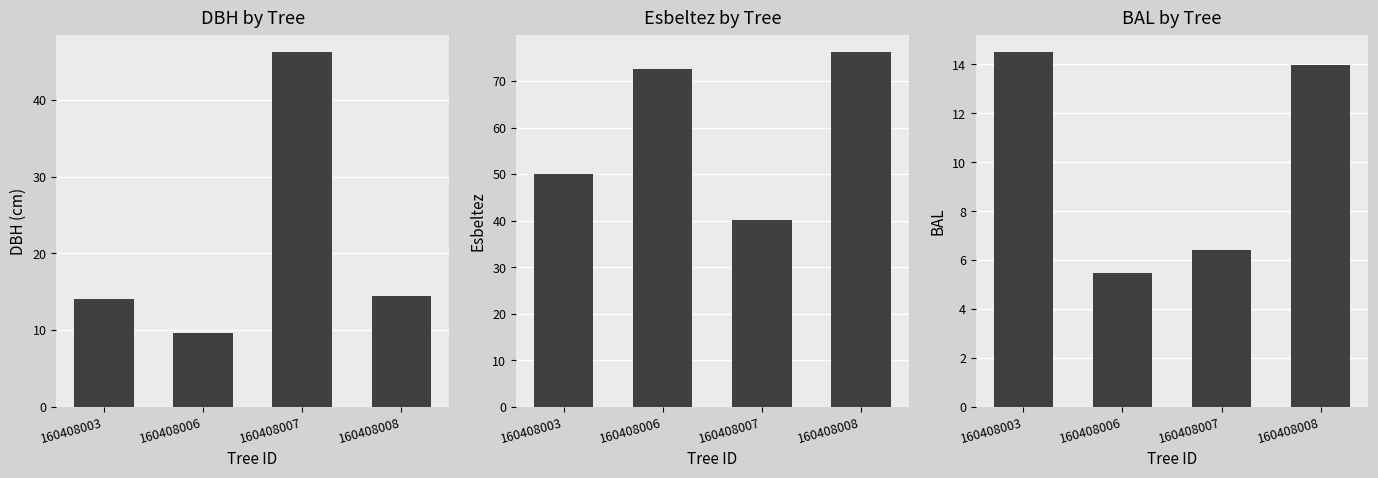

At 160408003, list the series in order from smallest to largest.

dbh, bal, esbeltez